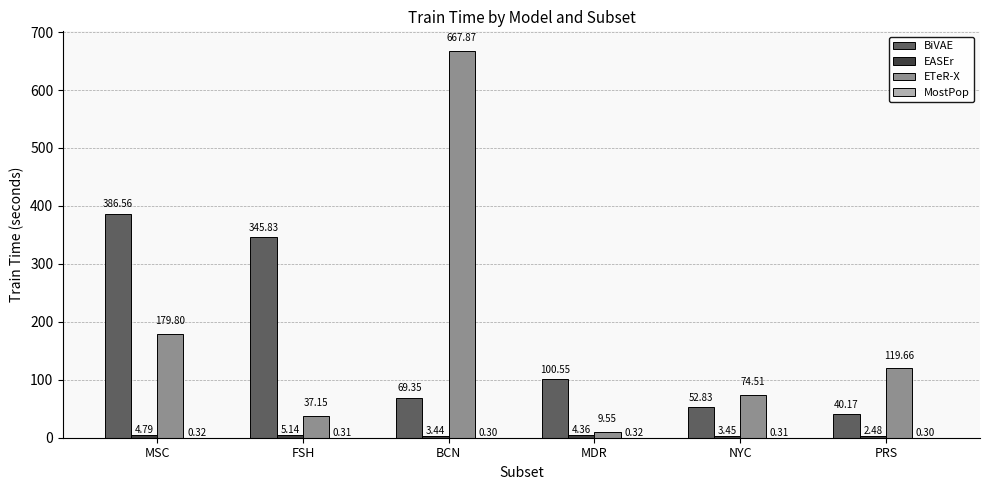

At which label does ETeR-X first exceed 119?

MSC